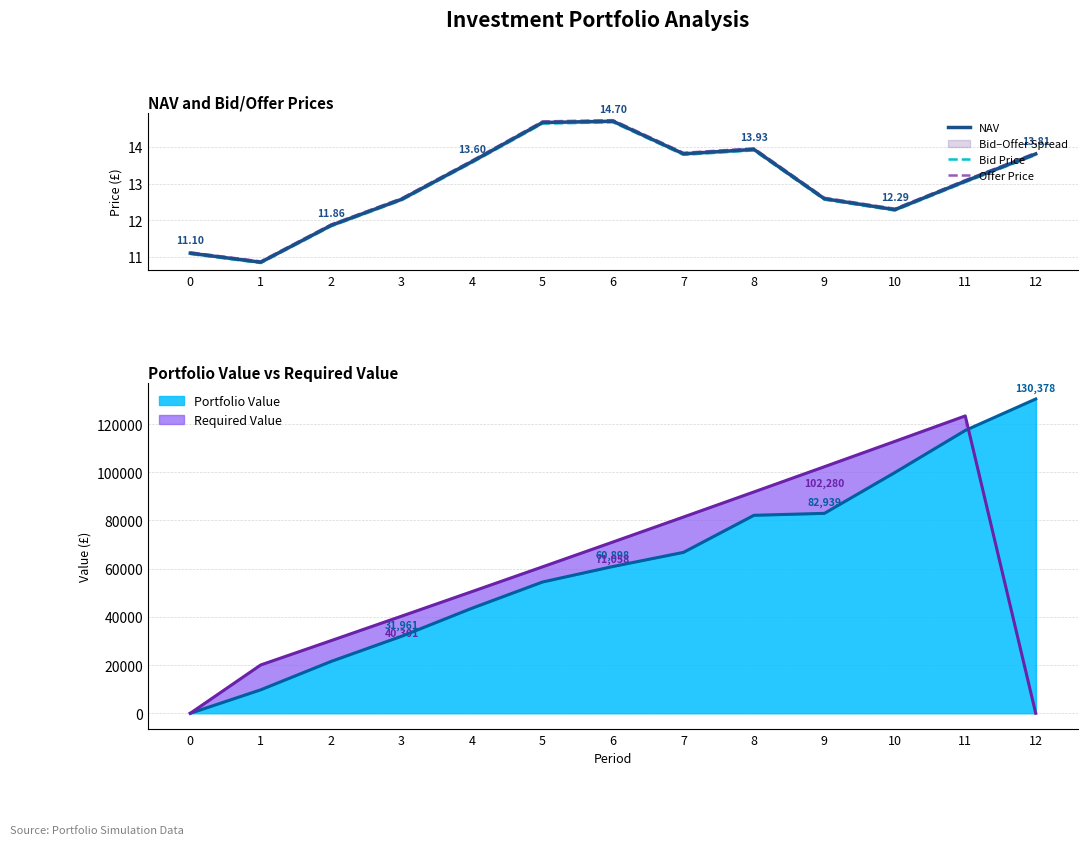

What is the approximate value of Offer Price at 6?

14.7